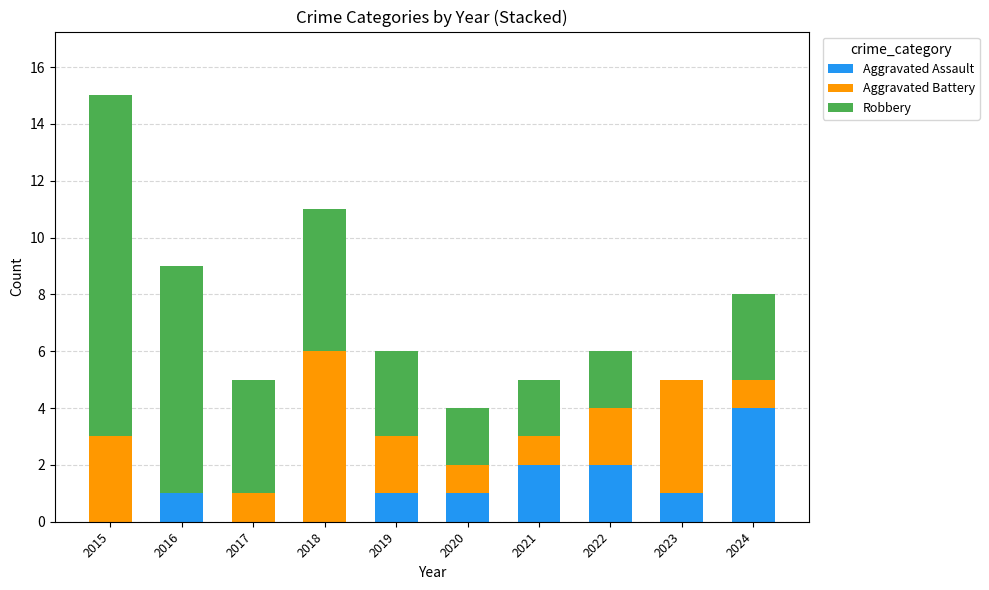

Are the bars grouped side by side (vs. stacked)?

No